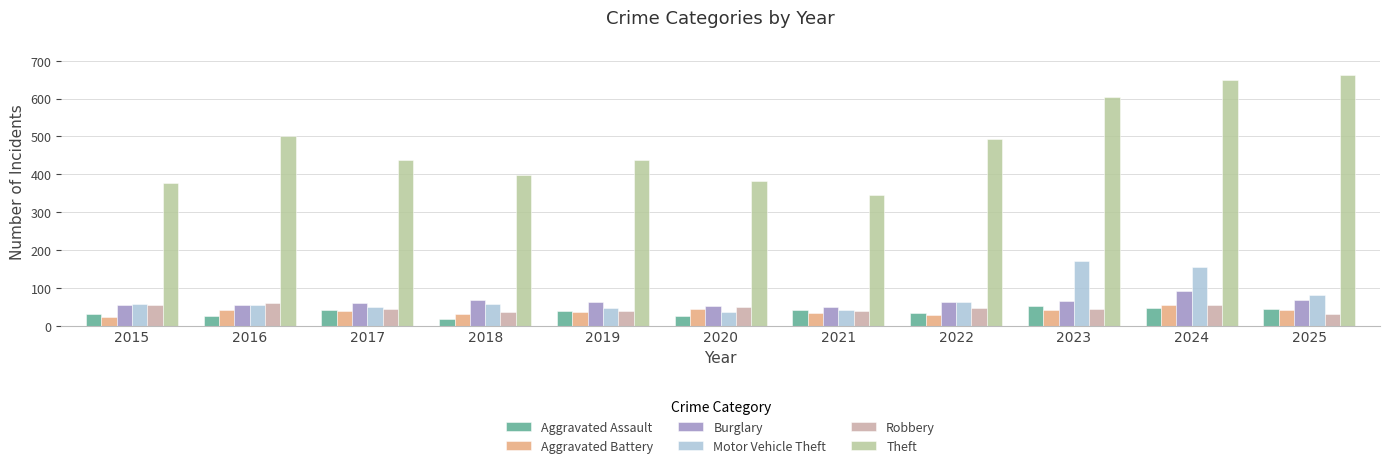

How many series are shown in this chart?

6